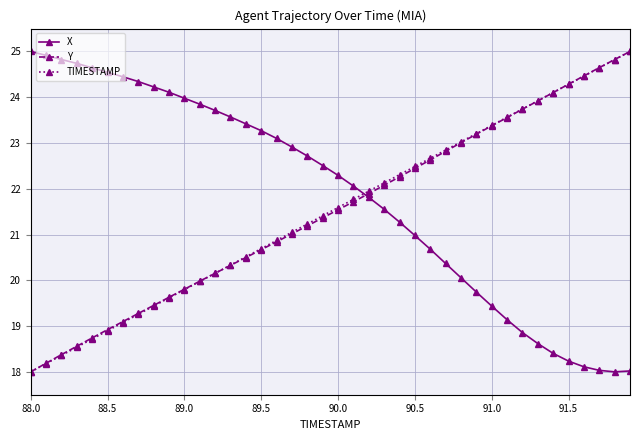

True or false: TIMESTAMP has more than 2 points higher than both neighbors.

False